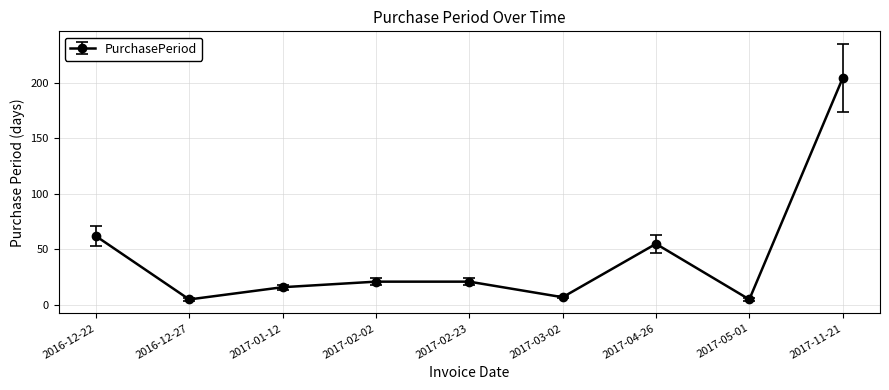

At which category does the data reach its first local valley?

2016-12-27